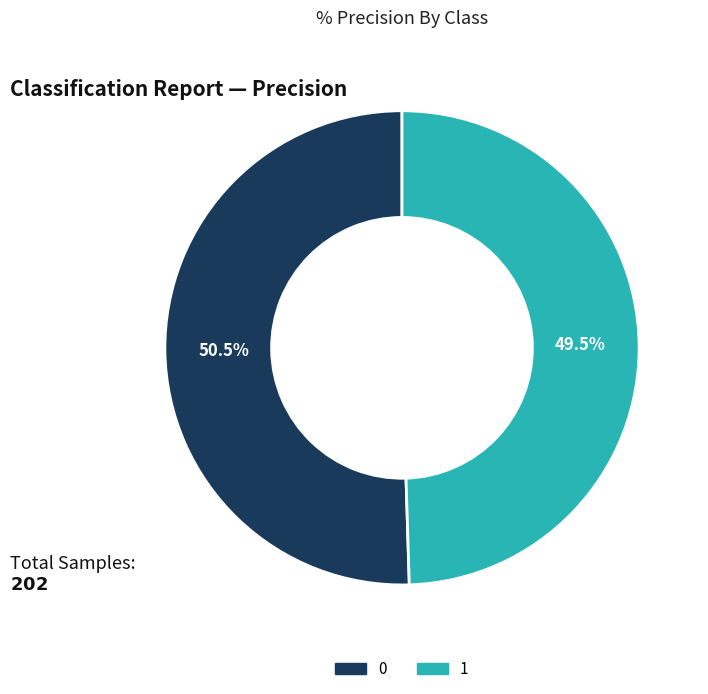

Rank the categories by value from lowest to highest.

1, 0